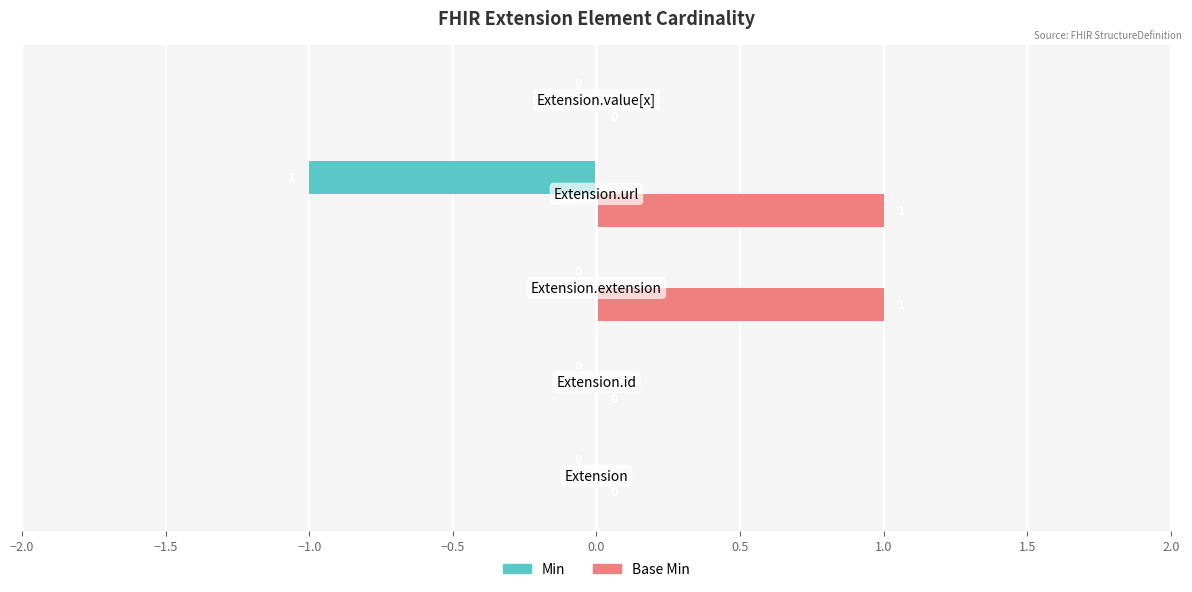

How many Base Min values are between 0 and 1?

5